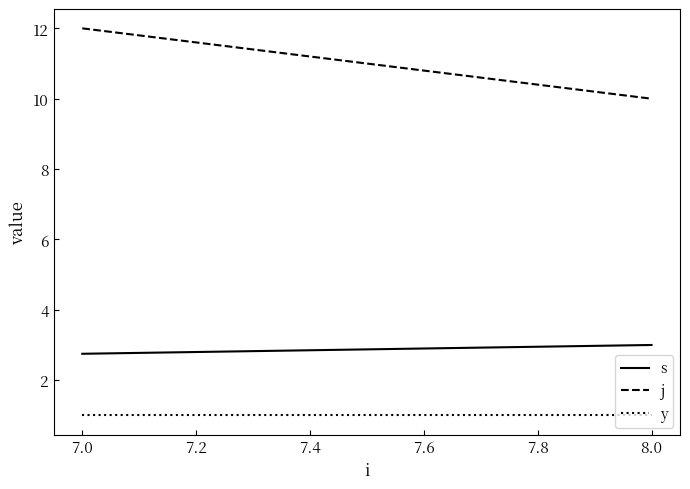

What is the maximum value for j?

12.0